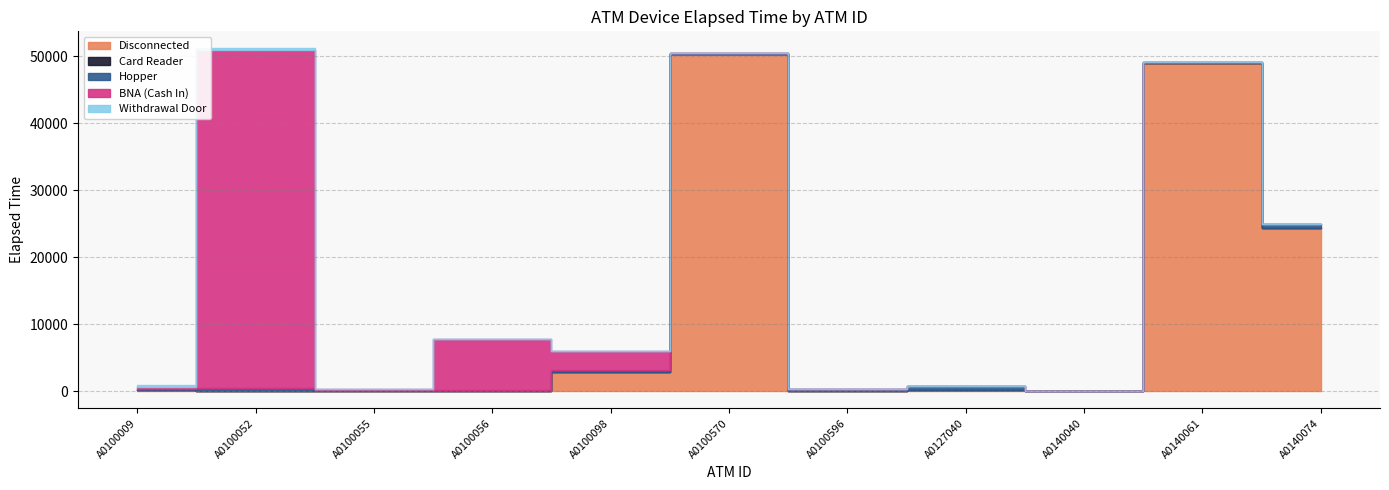

What is the difference between the maximum and minimum values in the Card Reader series?

75